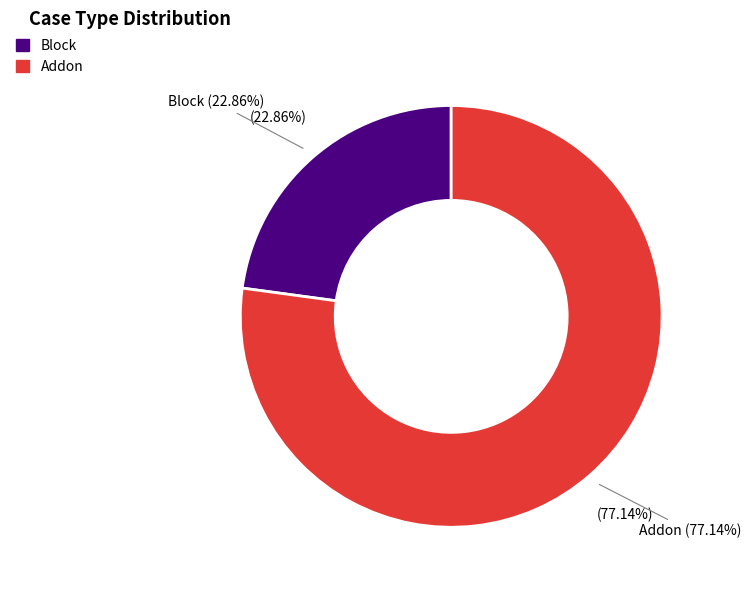

What is the smallest slice in the pie chart?

Block